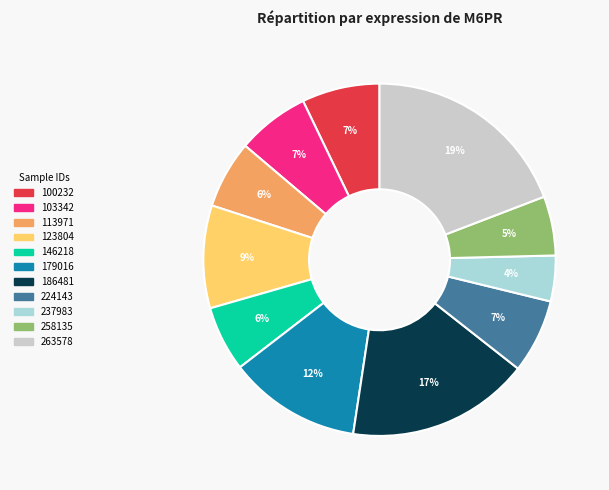

Which slice is the smallest?

237983